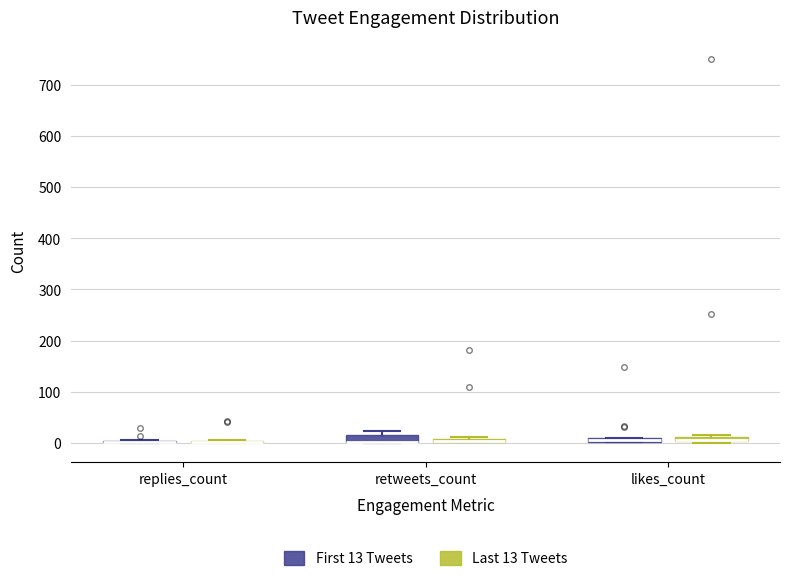

Where is the upper edge of the box for retweets_count (First 13 Tweets) on the y-axis? The values are not printed on the chart, so give them approximately, as read against the axis.

20